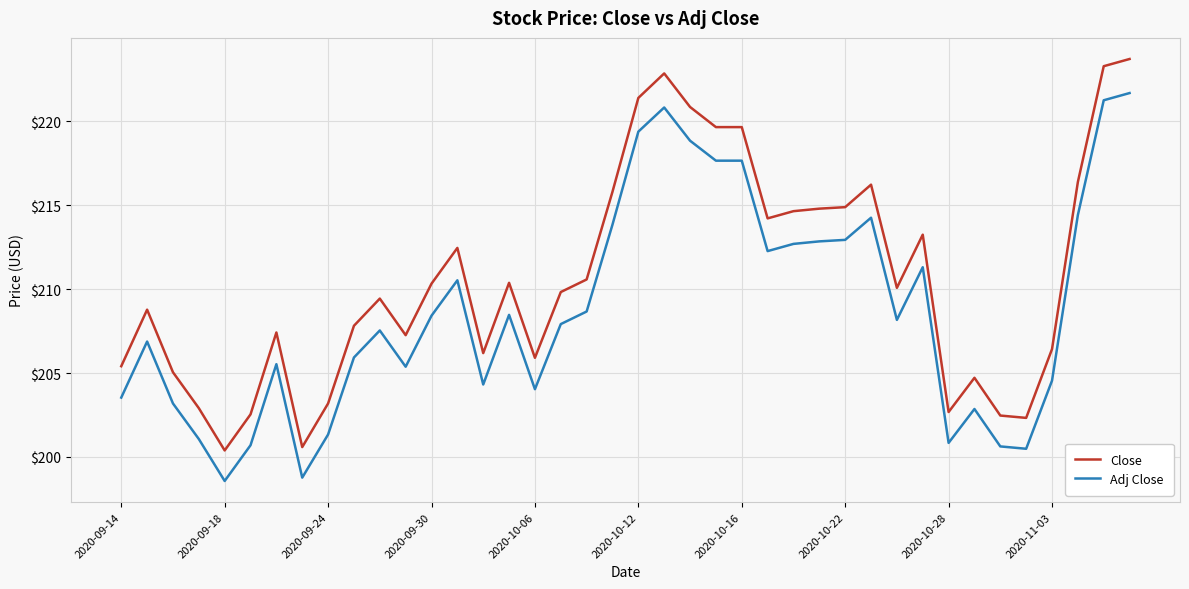

List the series in order of their peak value, highest first.

Close, Adj Close